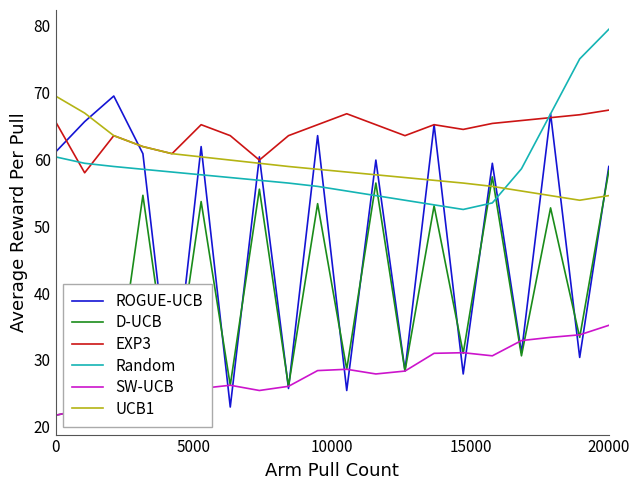

How many lines are shown in the chart?

6